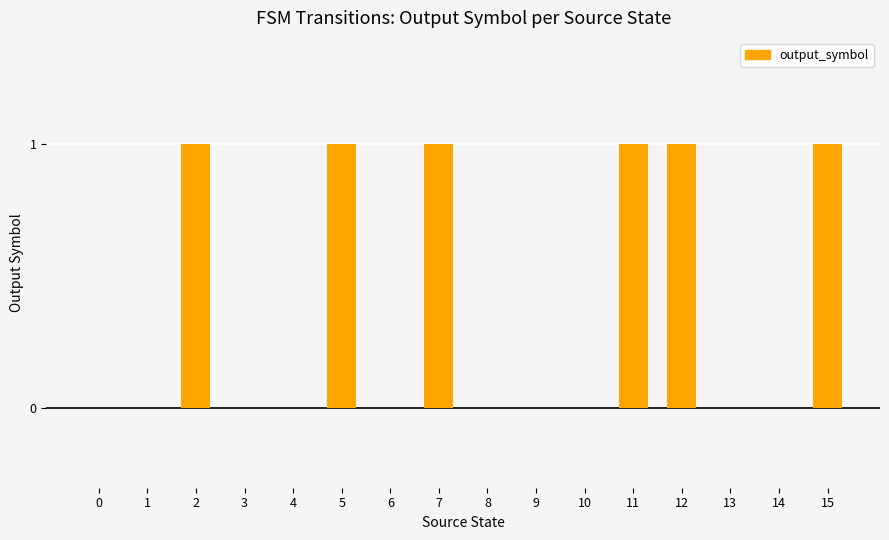

Which has a higher value, 10 or 15?

15